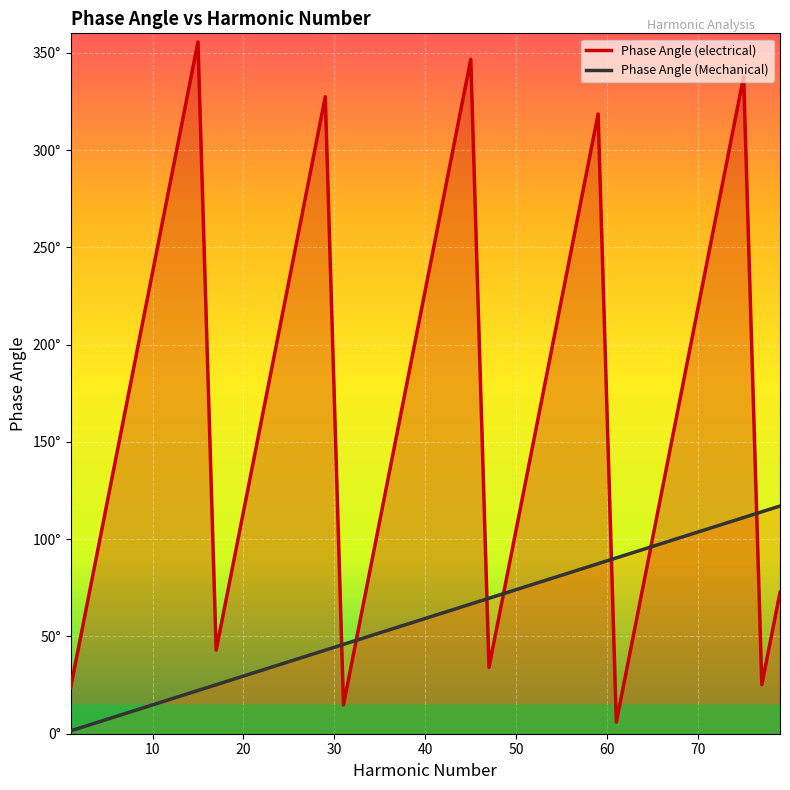

Does the chart display data point markers on the line(s)?

No